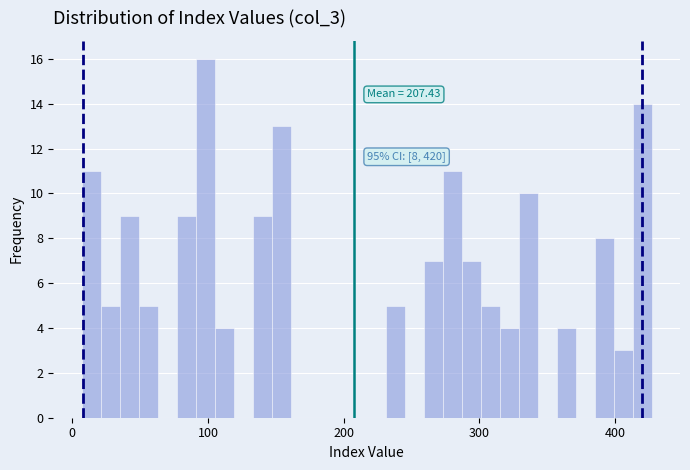

Around what value on the x-axis is the tallest bar? Give the approximate position of its centre, as read against the axis.

100